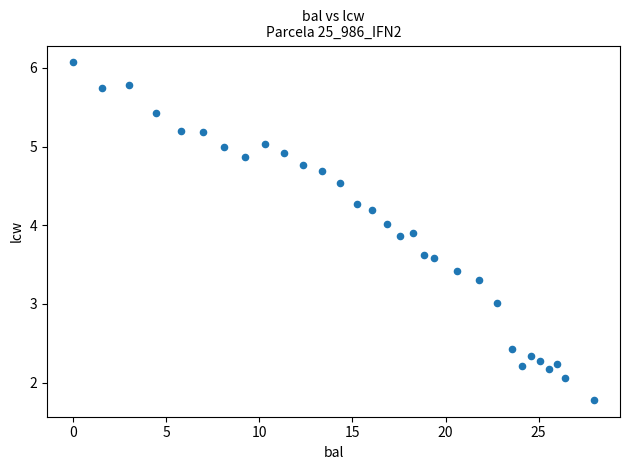

What is the range of X values (max minus min)?

28.0